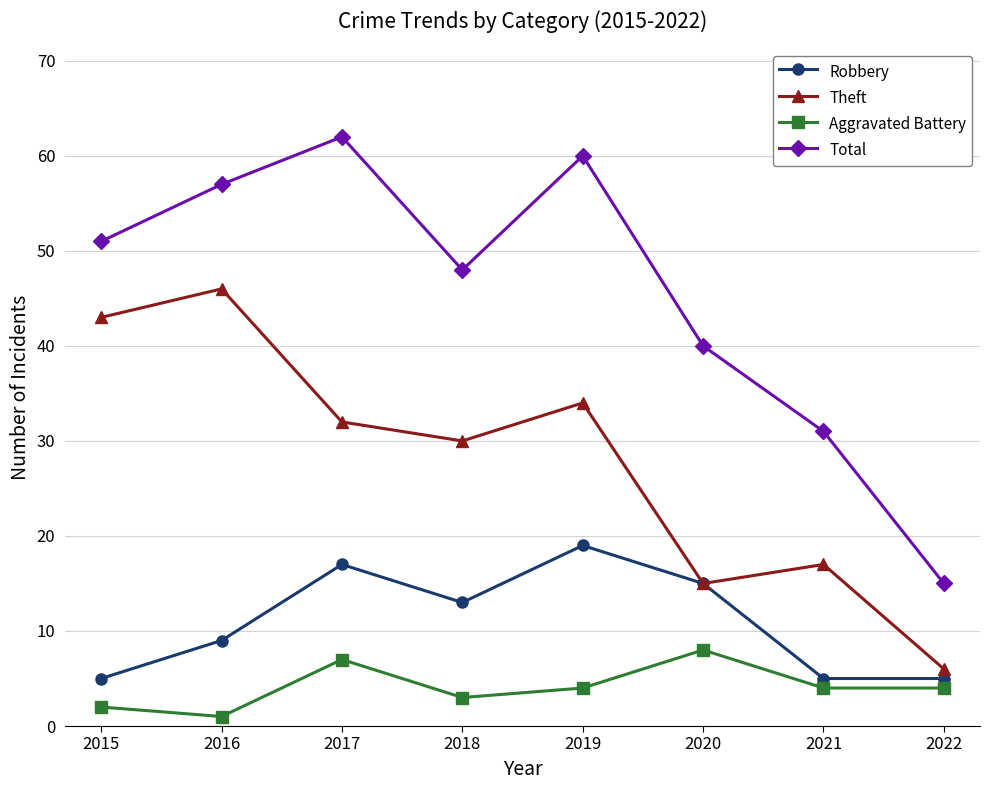

What is the value of the Aggravated Battery point at the 8th from the left?

4